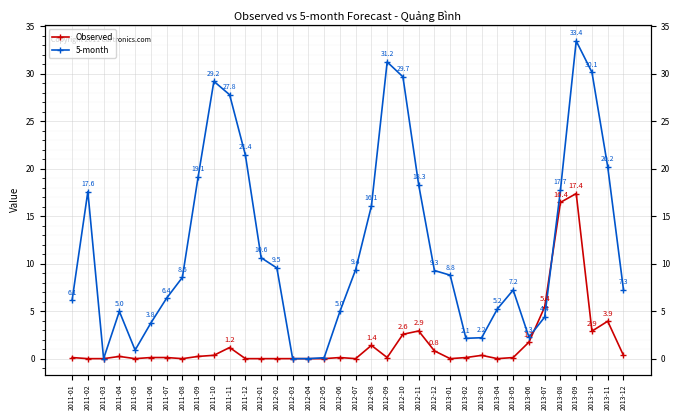

Reading left to right, list all the values displayed in this chart.

Observed: 0.1	0.0	0.0	0.2	0.0	0.1	0.1	0.0	0.2	0.4	1.2	0.0	0.0	0.0	0.0	0.0	0.0	0.1	0.0	1.4	0.1	2.6	2.9	0.8	0.0	0.1	0.3	0.0	0.1	1.7	5.4	16.4	17.4	2.9	3.9	0.3
5-month: 6.1	17.6	0.0	5.0	0.9	3.8	6.4	8.5	19.1	29.2	27.8	21.4	10.6	9.5	0.0	0.0	0.1	5.0	9.4	16.1	31.2	29.7	18.3	9.3	8.8	2.1	2.2	5.2	7.2	2.3	4.4	17.7	33.4	30.1	20.2	7.3